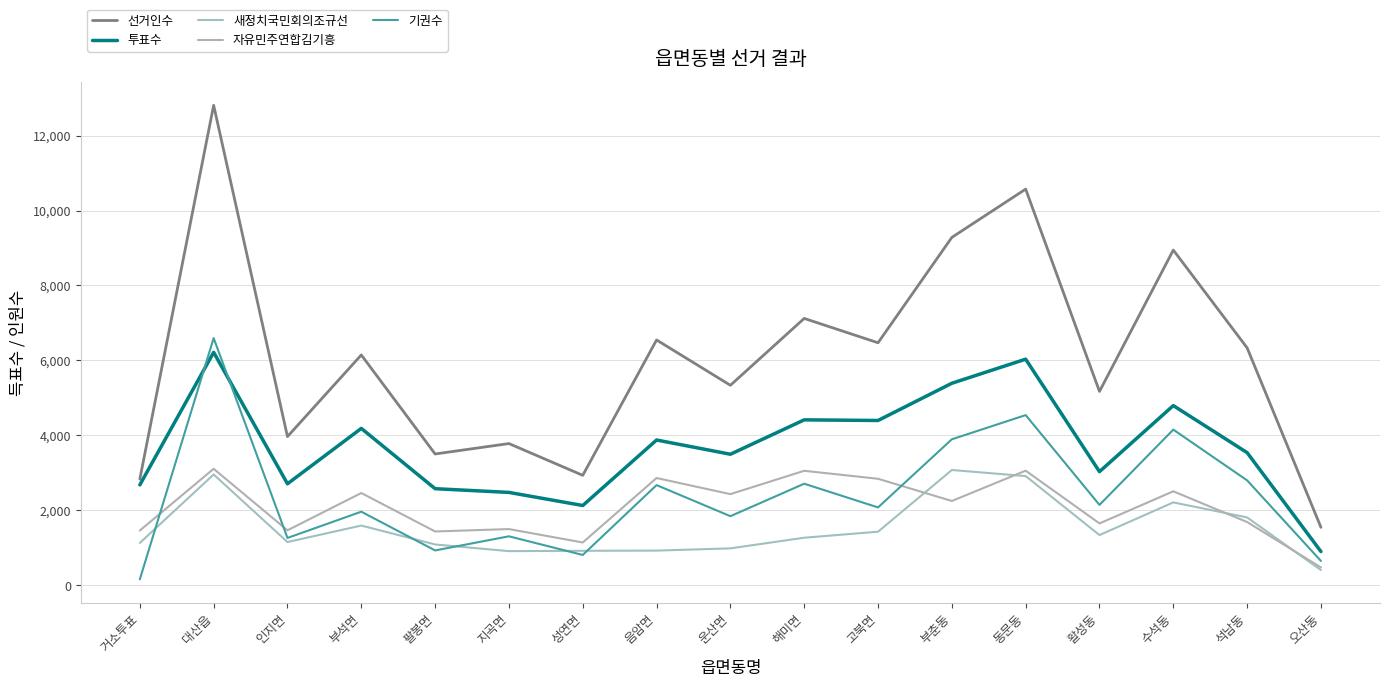

What is the smallest value displayed?

156